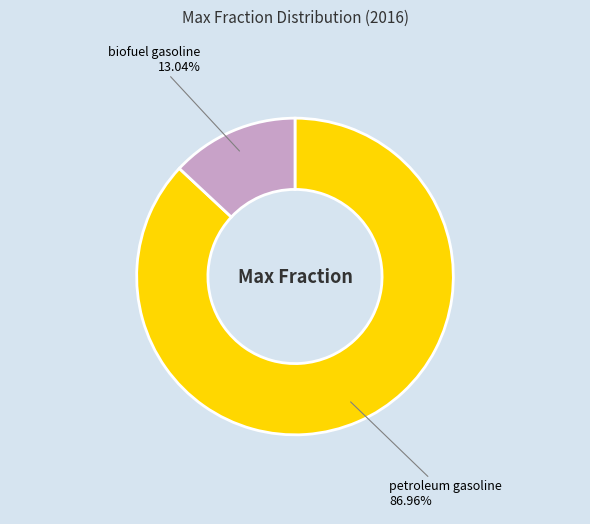

Does any single category account for the majority?

Yes